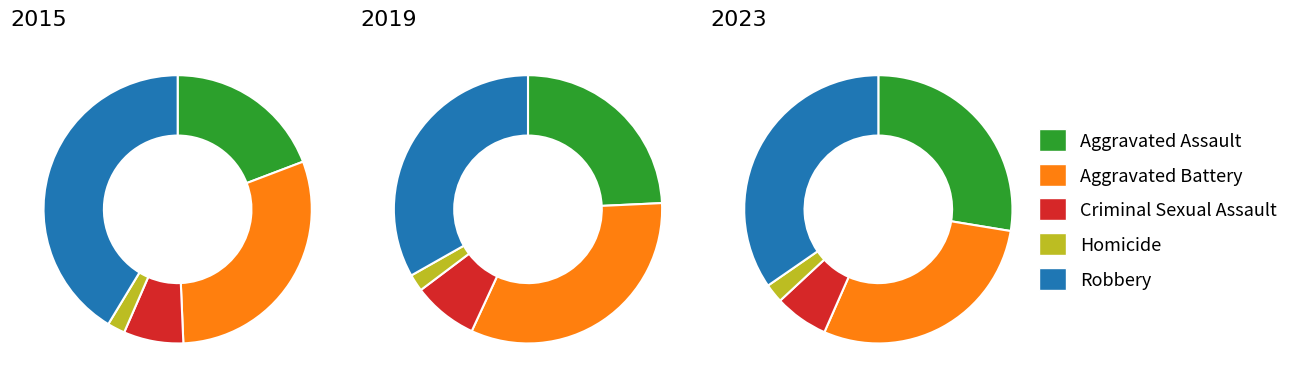

Does 1 represent more than half of the total?

No